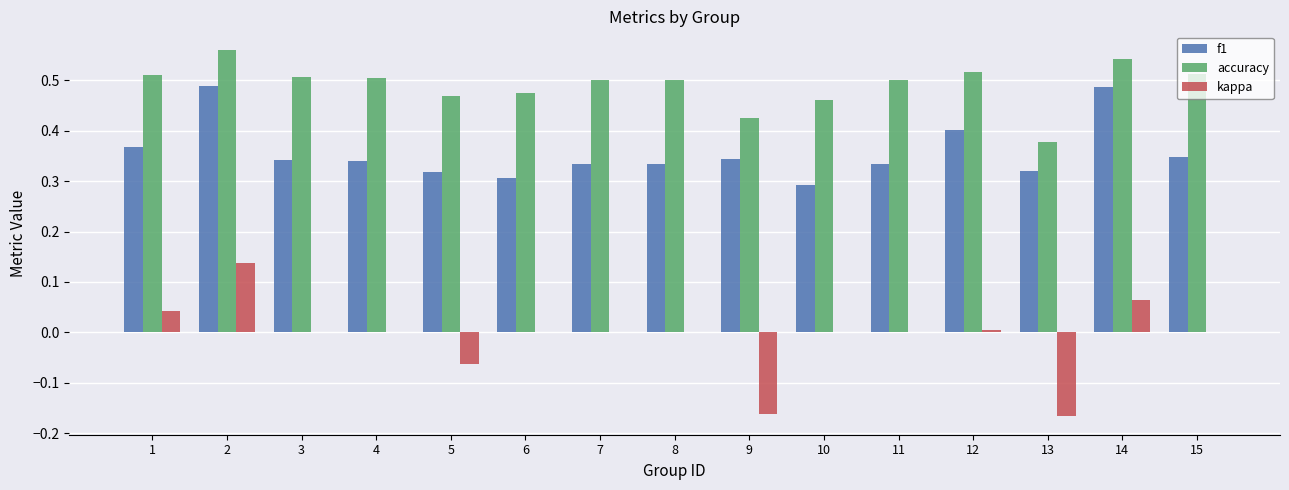

What is the sum of all accuracy values?

7.4